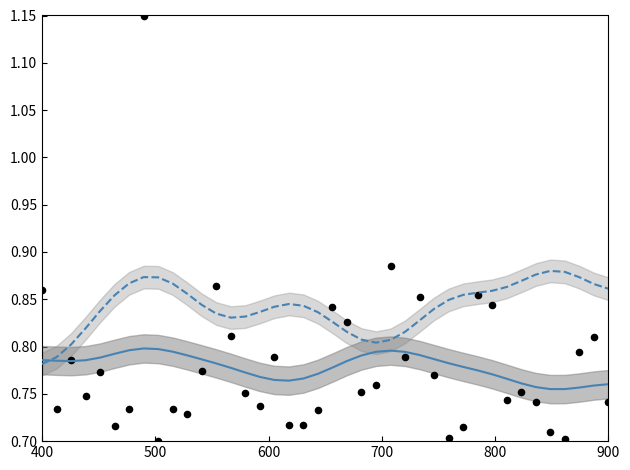

Which series contains the lowest Y value?

Odd_H_FT (raw)